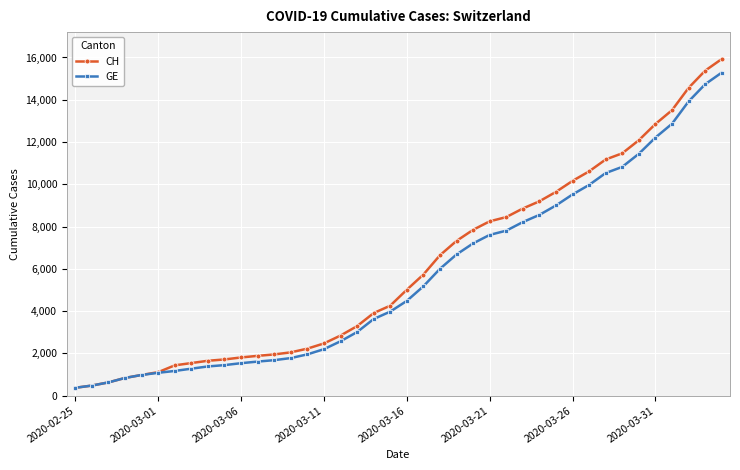

List the series in order of their overall mean, lowest first.

GE, CH